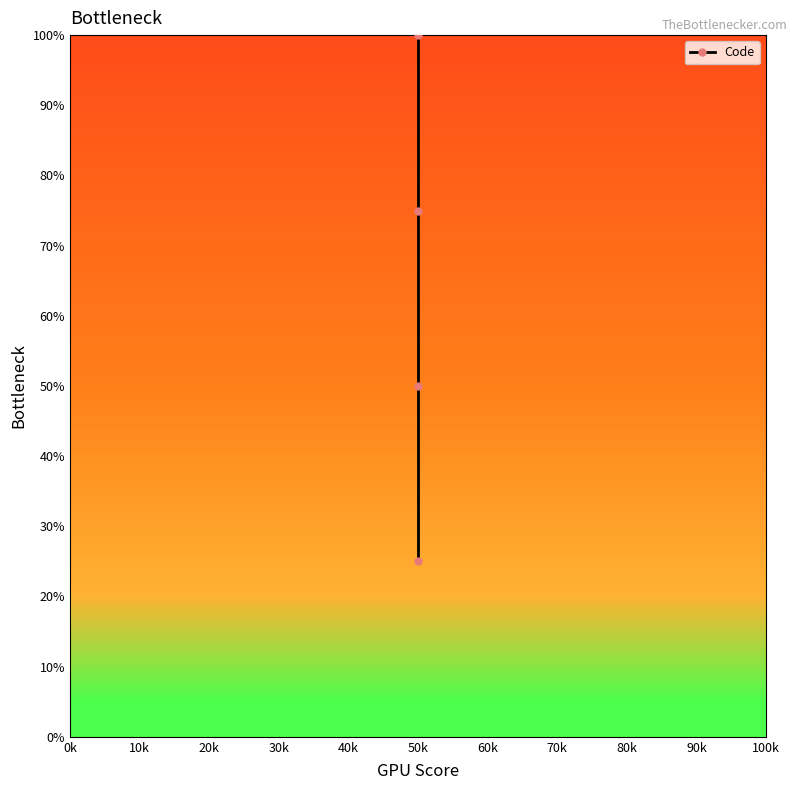

What is the value of the 1st point from the left?

25